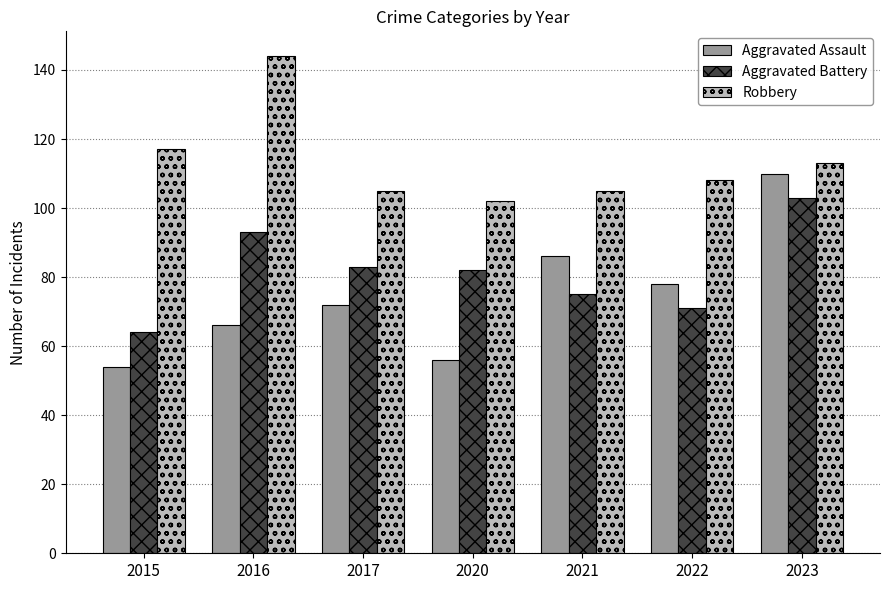

What are all the series names shown in the legend?

Aggravated Assault, Aggravated Battery, Robbery